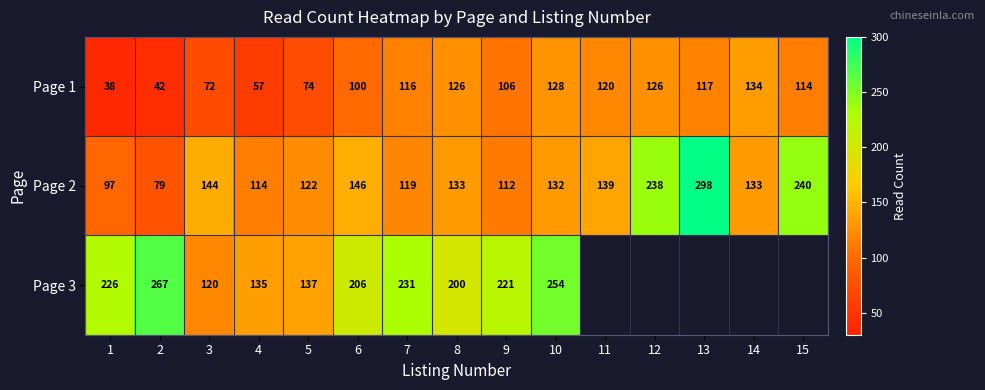

Is it true that Page 1 equals 75 at 4?

False